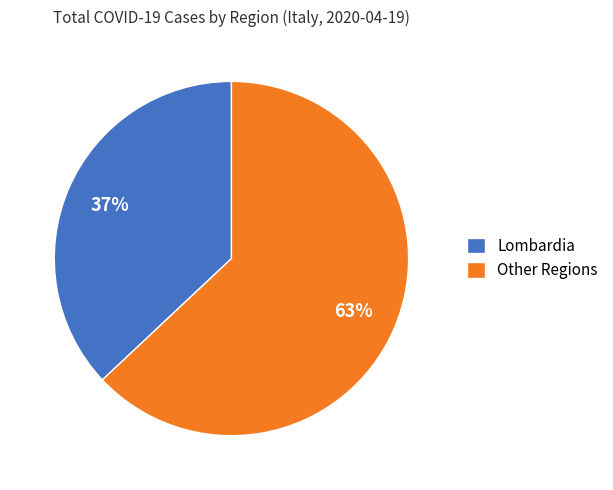

Which has a higher value, Lombardia or Other Regions?

Other Regions